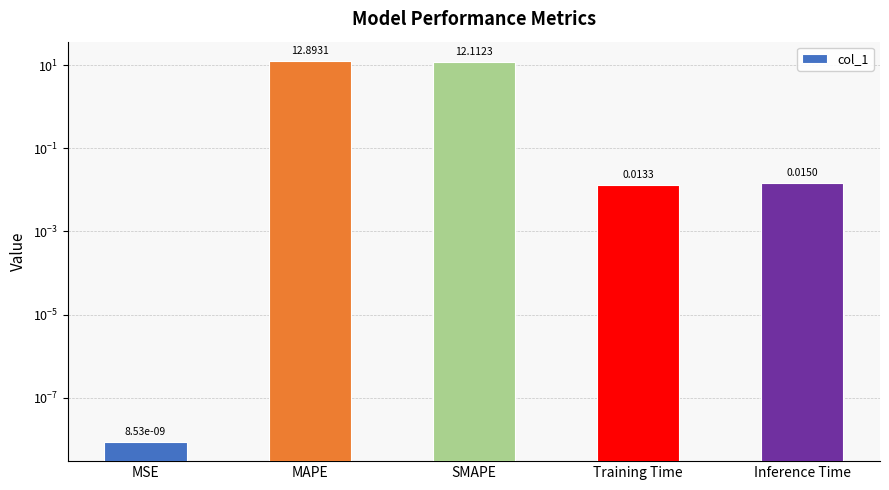

What is the label of the 1st bar from the left?

MSE